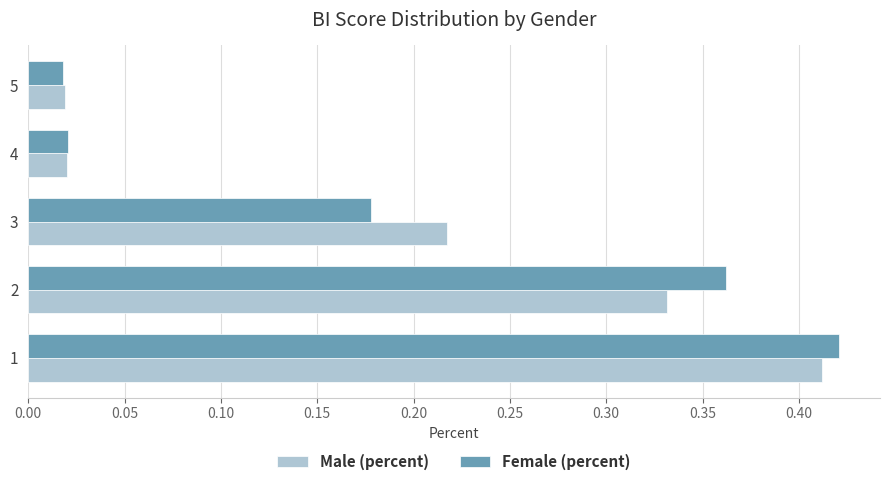

At how many categories does at least one series exceed 0?

5